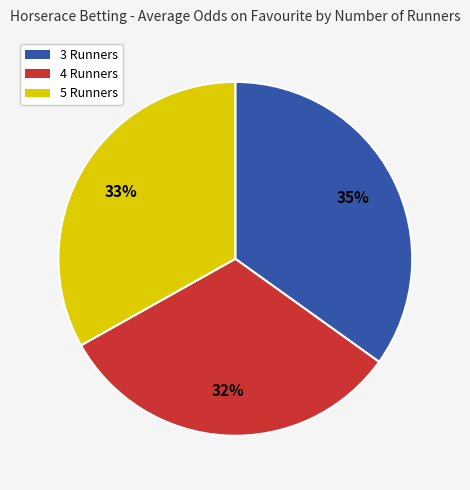

True or false: 4 Runners accounts for 32% of the total.

True